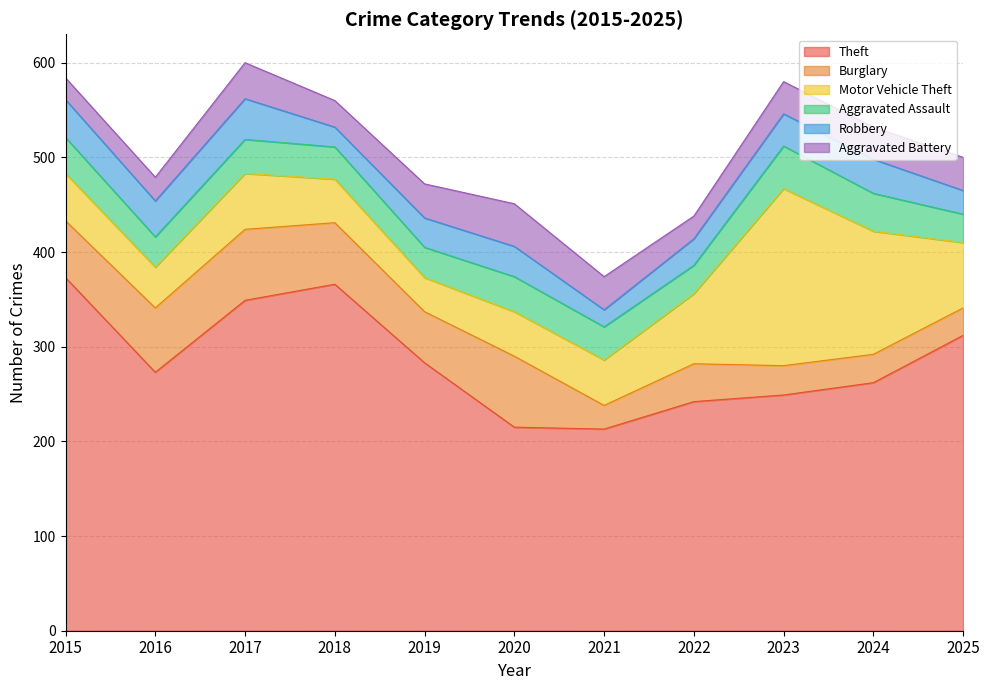

At which category is the sum across all series the highest?

2017